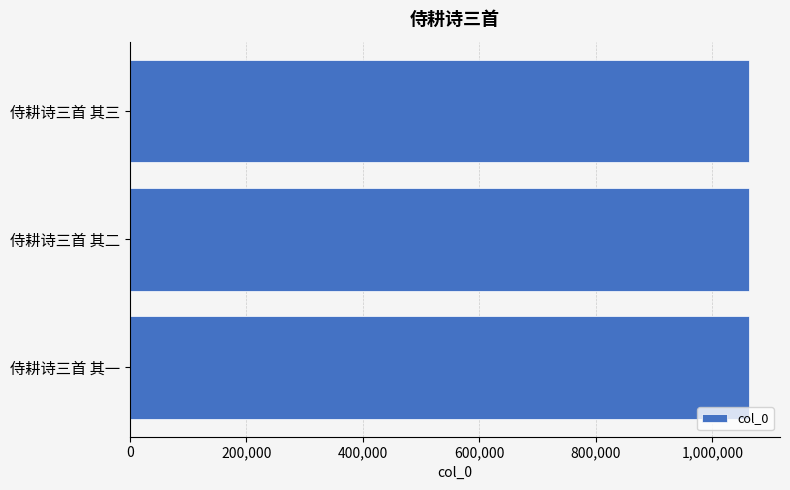

The value at 侍耕诗三首 其二 is 1062972. True or false?

True